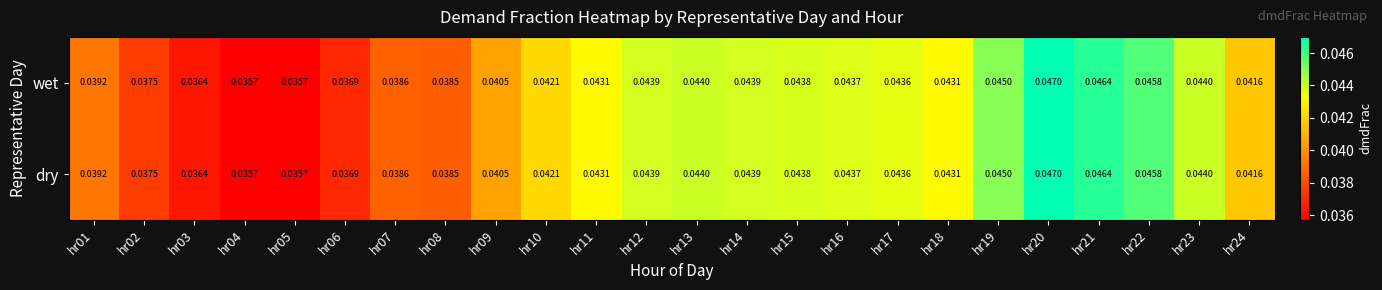

At how many categories does at least one series exceed 0?

24